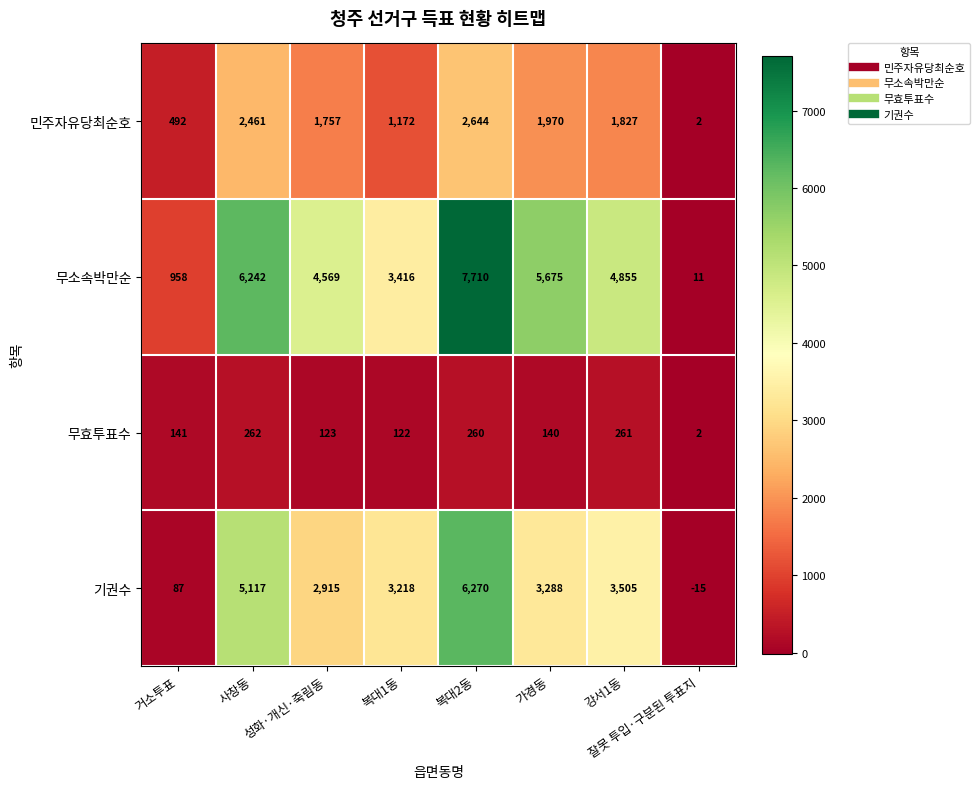

What is the spread (max minus min) of values at 성화·개신·죽림동?

4446